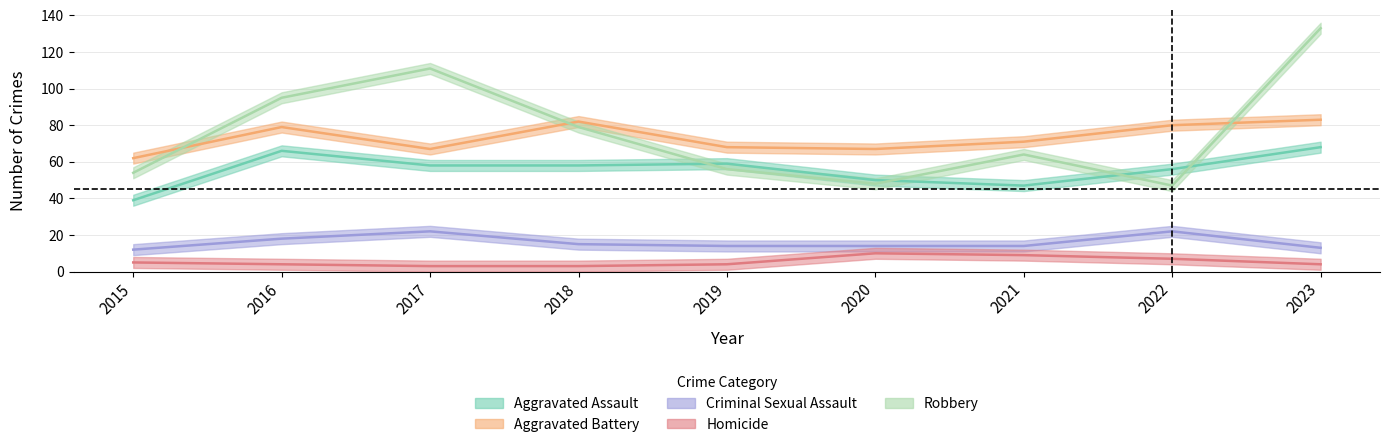

Which category has the lowest value across all series?

2017